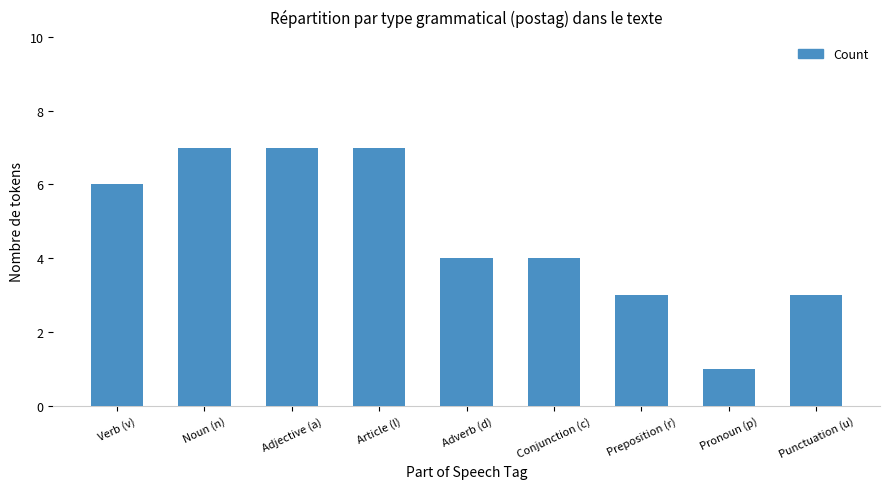

Are the bars grouped side by side (vs. stacked)?

No